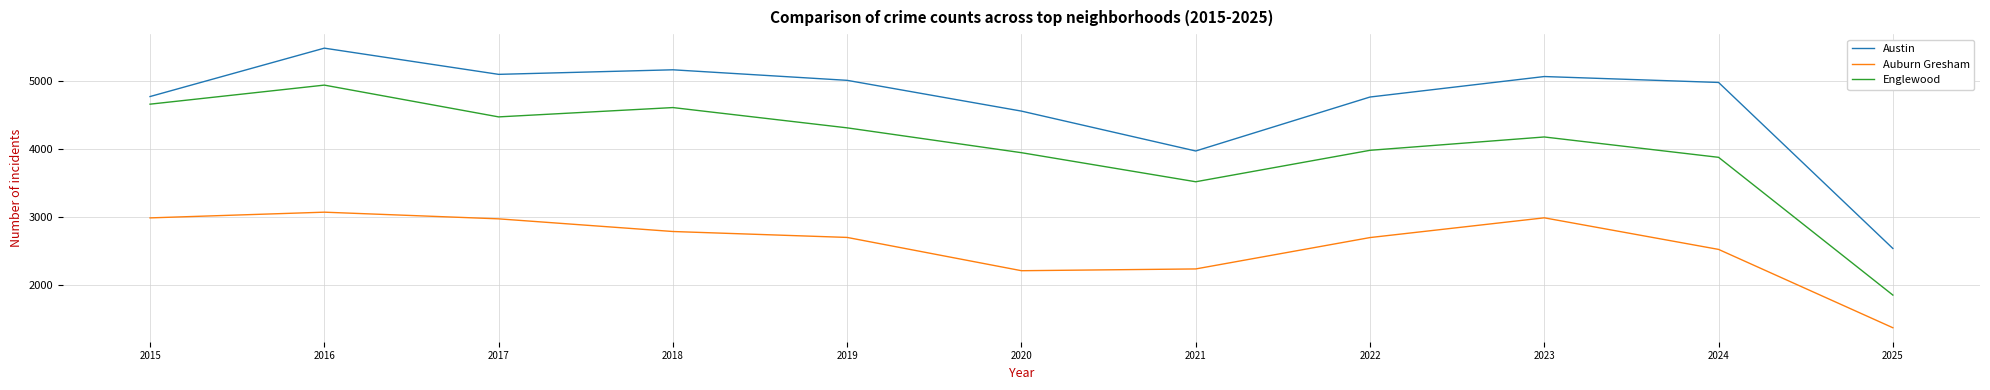

True or false: Englewood and Austin cross at least once.

False